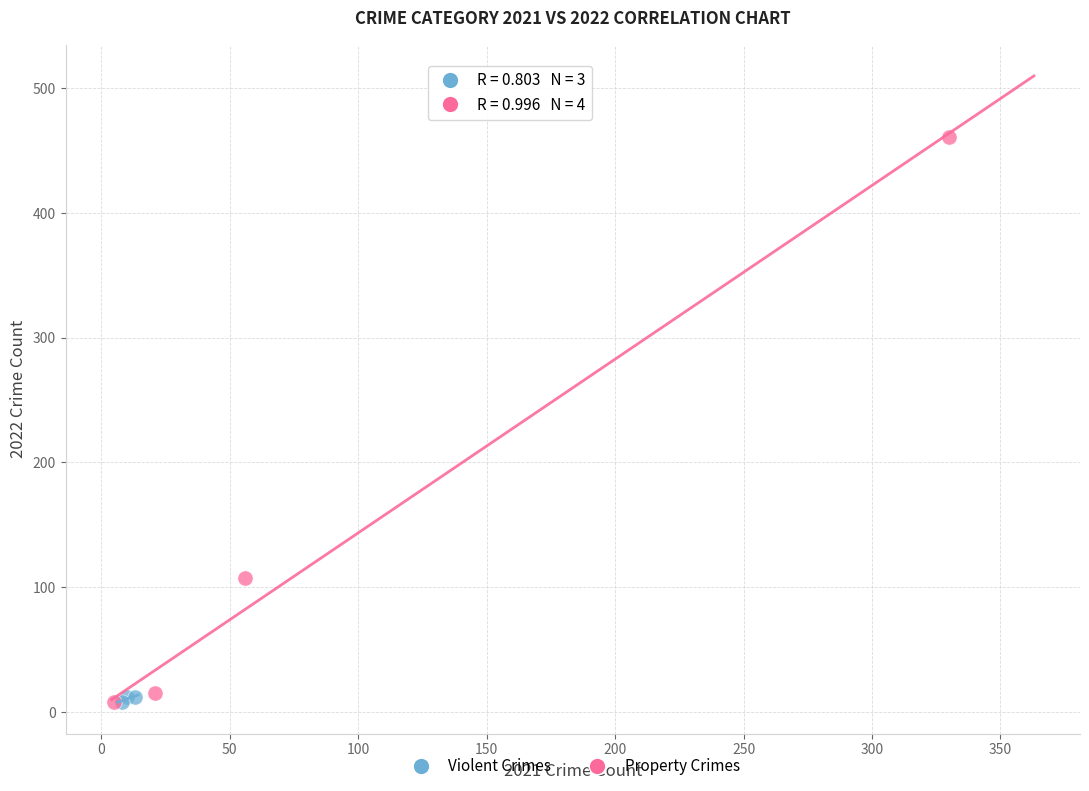

Which series has the largest Y range (max minus min)?

Property Crimes